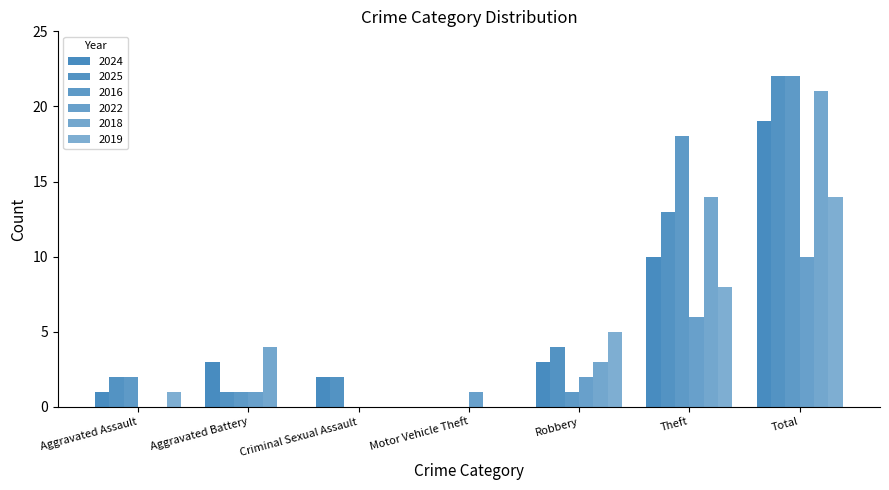

True or false: 2016 has a value of 0 at Motor Vehicle Theft.

True